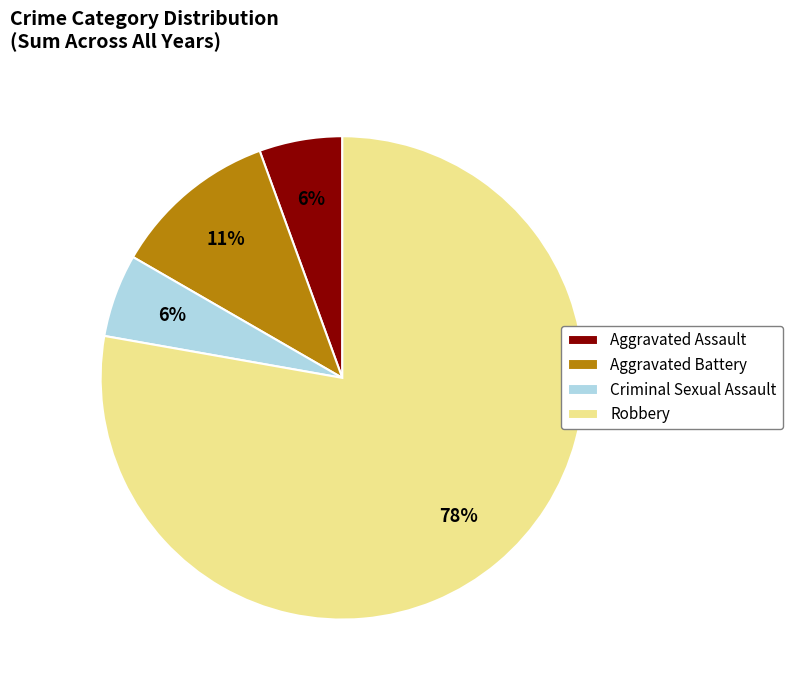

Which has a higher value, Aggravated Battery or Aggravated Assault?

Aggravated Battery